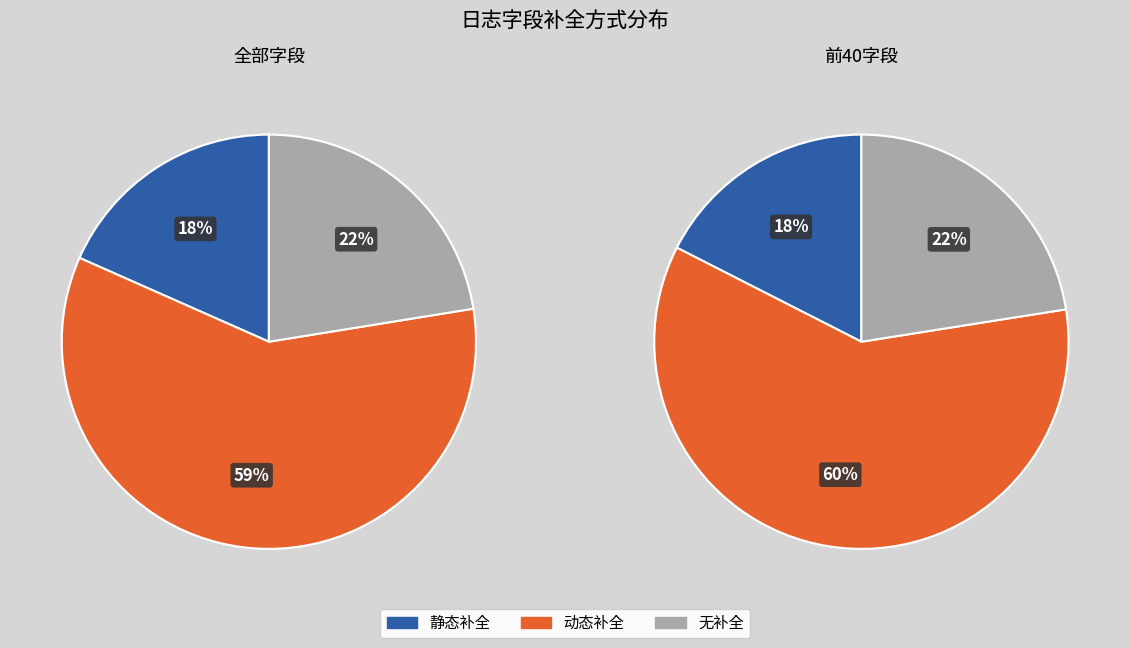

The 2 slice represents 22% of the pie. True or false?

True